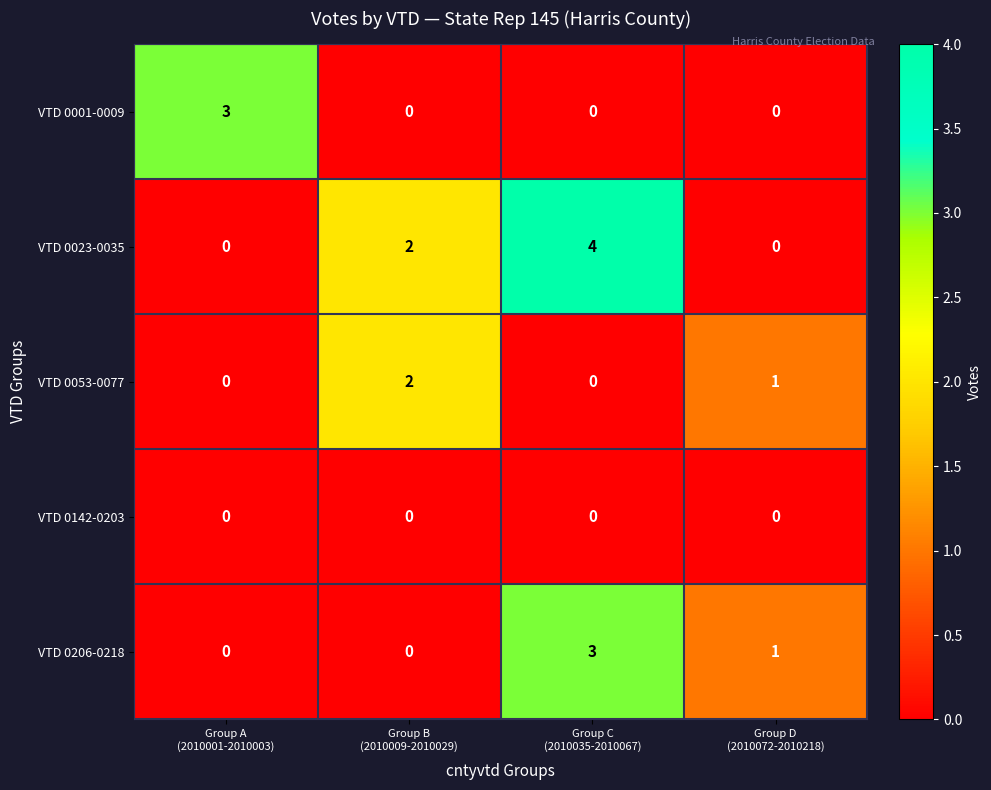

Which series has the widest spread of values?

VTD 0023-0035